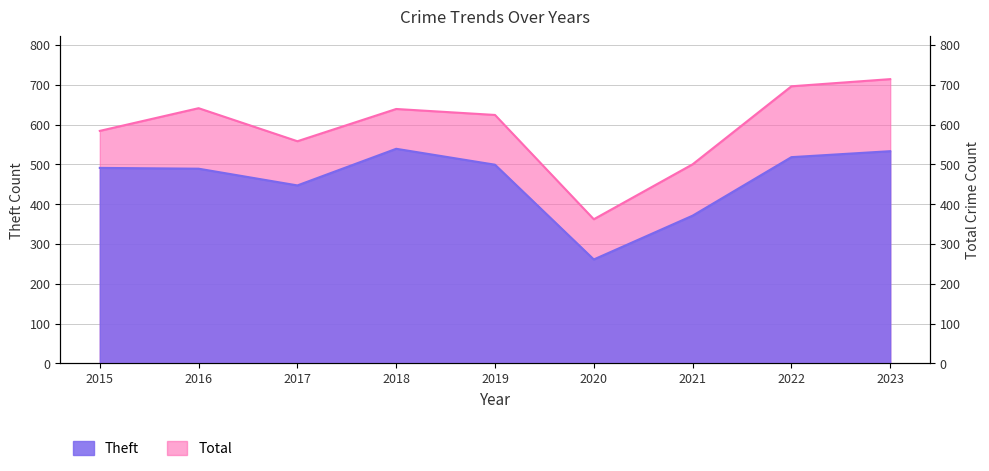

How many lines are shown in the chart?

2